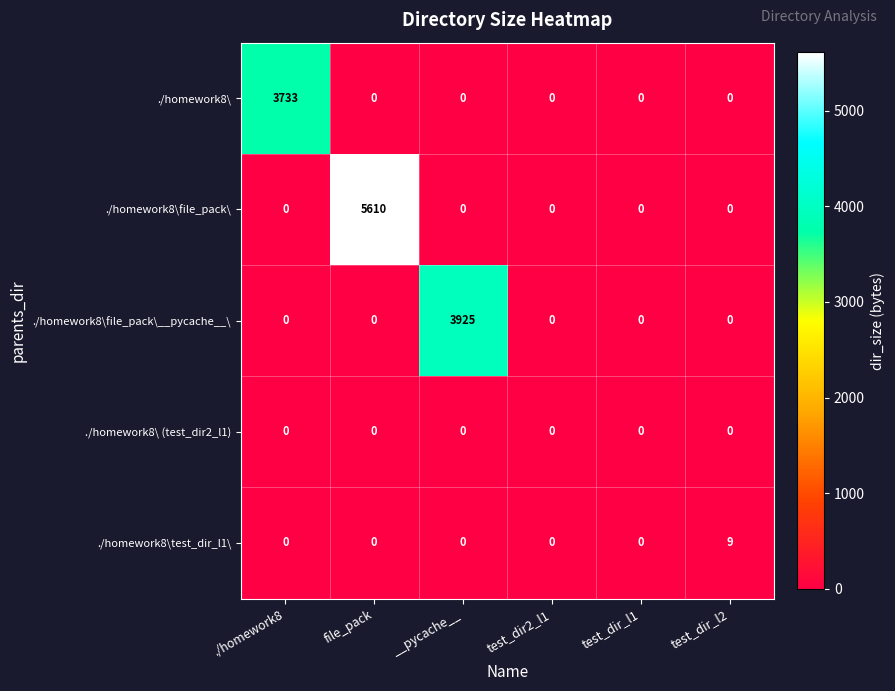

How many data points does each series have?

6